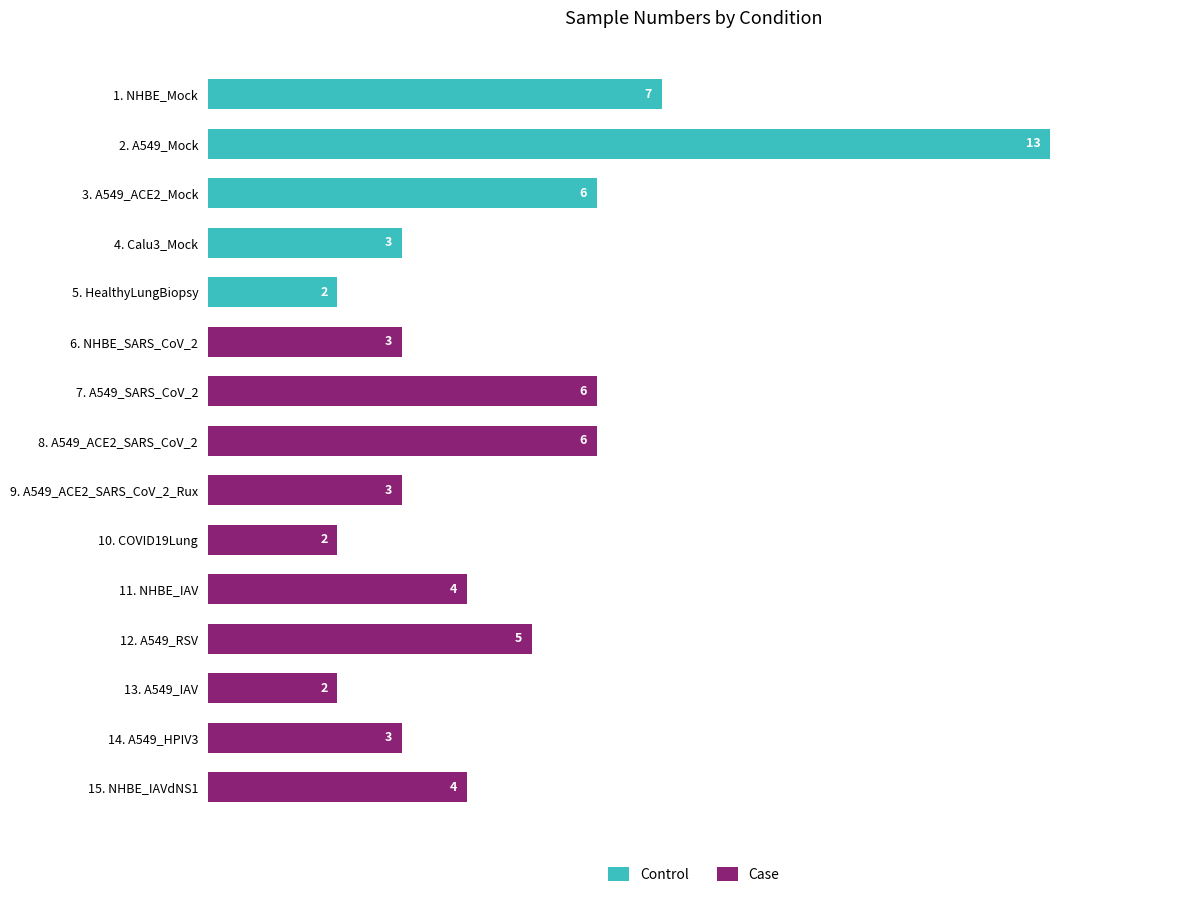

List the series in order of their peak value, lowest first.

Case, Control